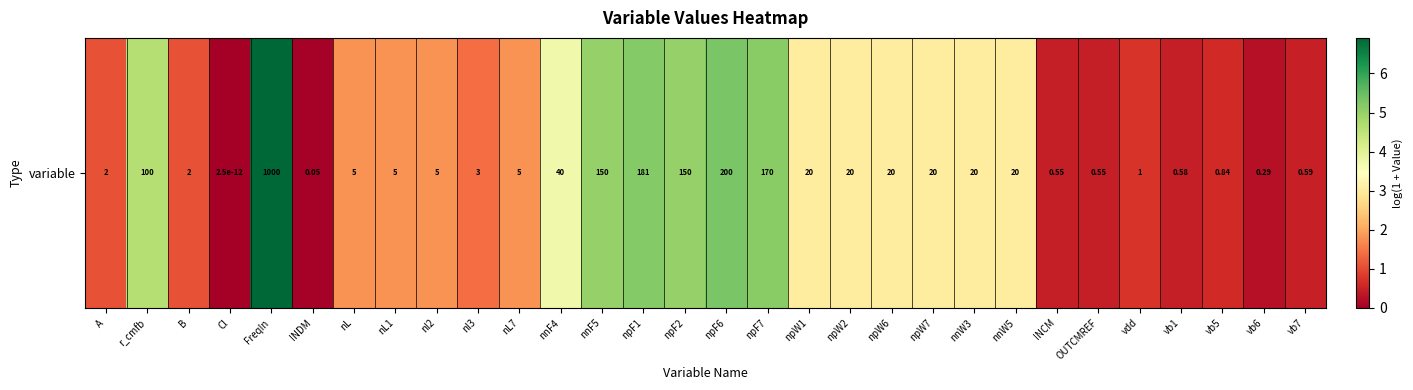

Reading left to right, what are all the values shown in this chart?

A=1.1	r_cmfb=4.6	B=1.1	Cl=0.0	FreqIn=6.9	INDM=0.0	nL=1.8	nL1=1.8	nl2=1.8	nl3=1.4	nL7=1.8	nnF4=3.7	nnF5=5.0	npF1=5.2	npF2=5.0	npF6=5.3	npF7=5.1	npW1=3.0	npW2=3.0	npW6=3.0	npW7=3.0	nnW3=3.0	nnW5=3.0	INCM=0.4	OUTCMREF=0.4	vdd=0.7	vb1=0.5	vb5=0.6	vb6=0.3	vb7=0.5